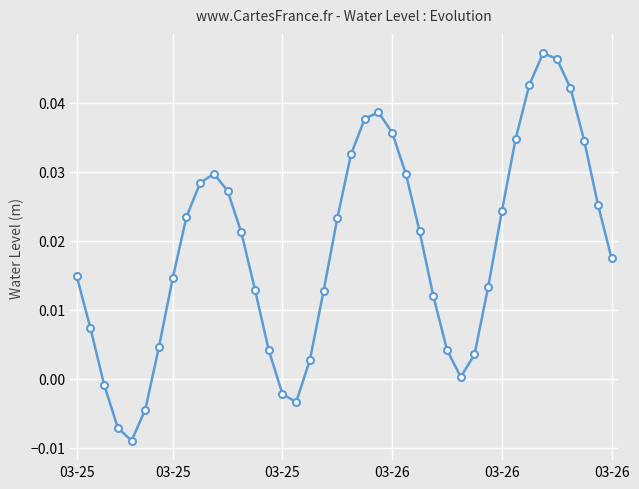

True or false: there are more than 0 points higher than both neighbors.

True